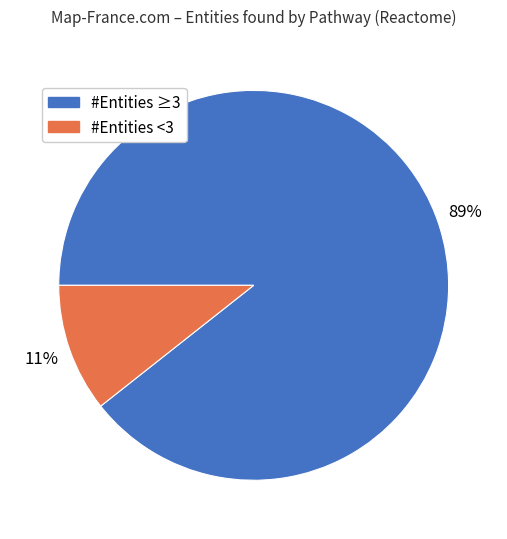

To the nearest percent, what is the average slice percentage?

50%